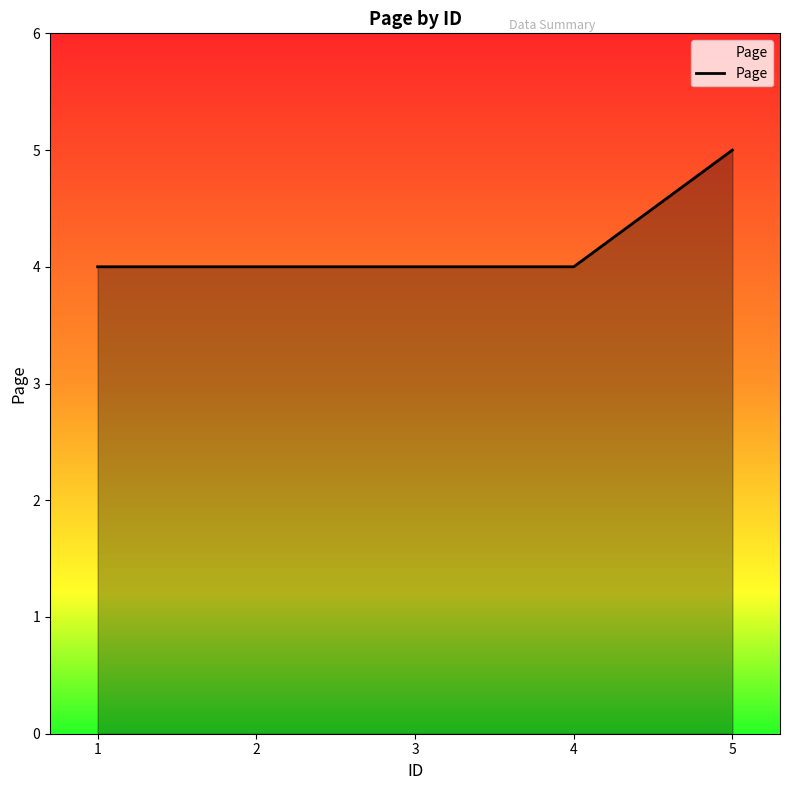

Reading left to right, extract all data points from this chart.

4	4	4	4	5